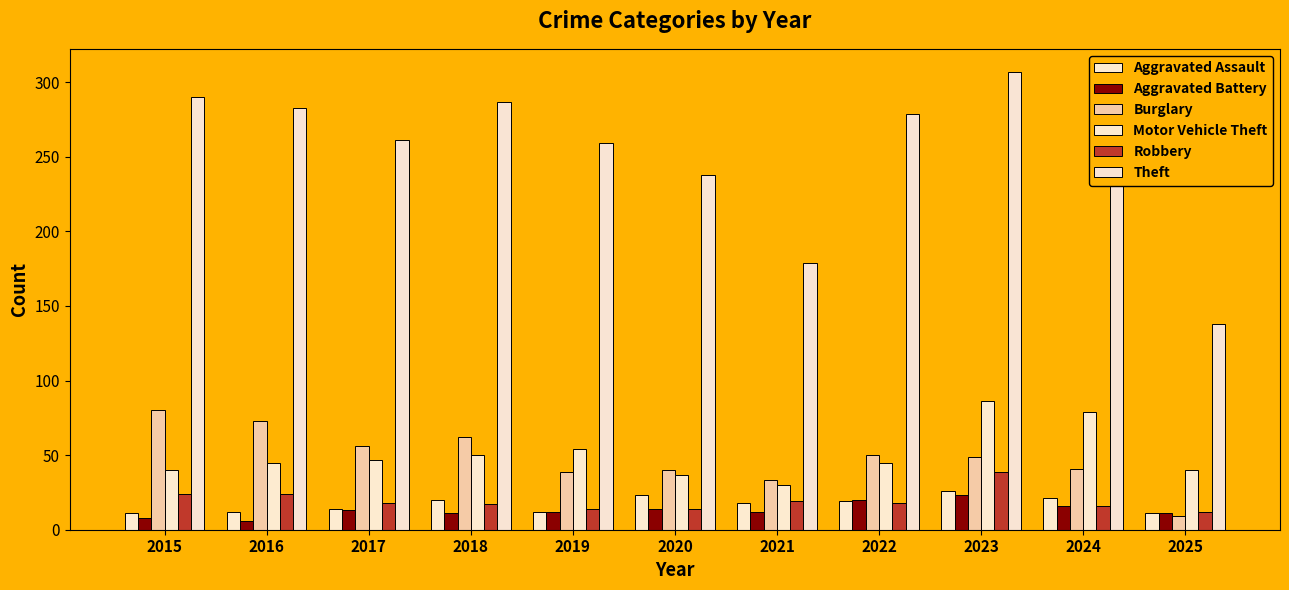

Which series changed the most between 2020 and 2025?

Theft